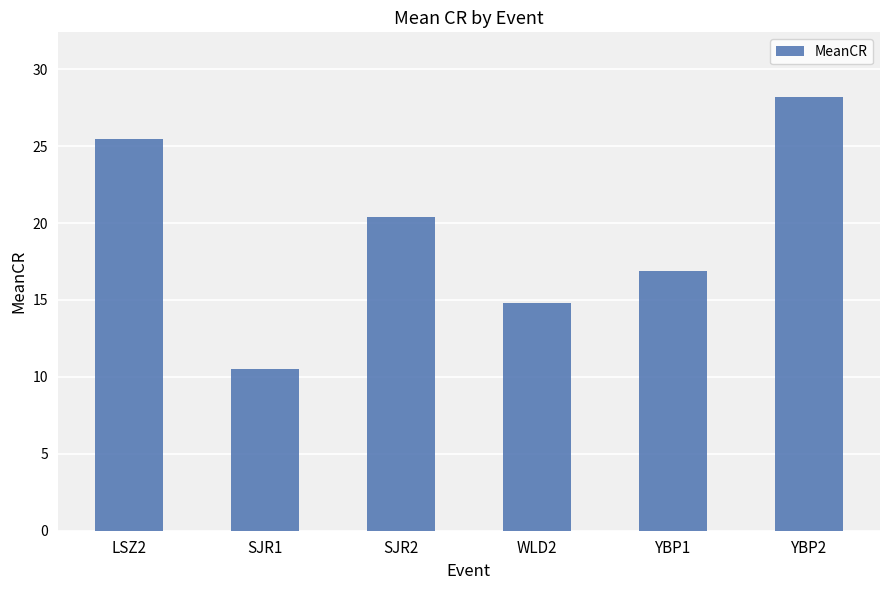

Reading left to right, transcribe all the data shown in this chart.

LSZ2=25.4	SJR1=10.5	SJR2=20.4	WLD2=14.8	YBP1=16.9	YBP2=28.2